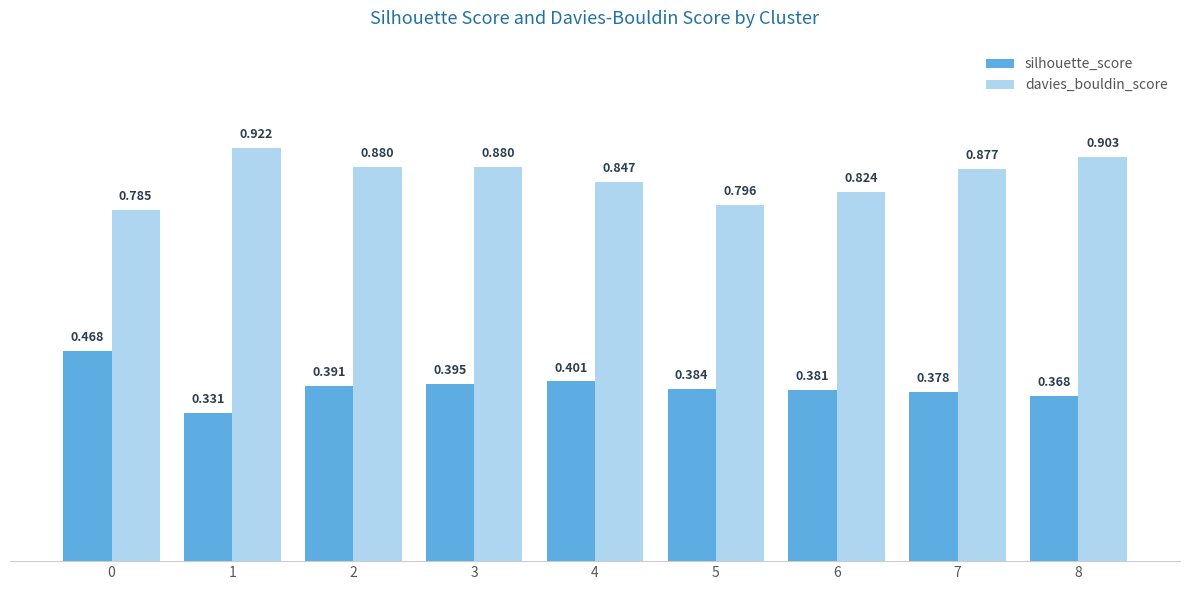

Is it true that silhouette_score equals 0.6 at 6?

False